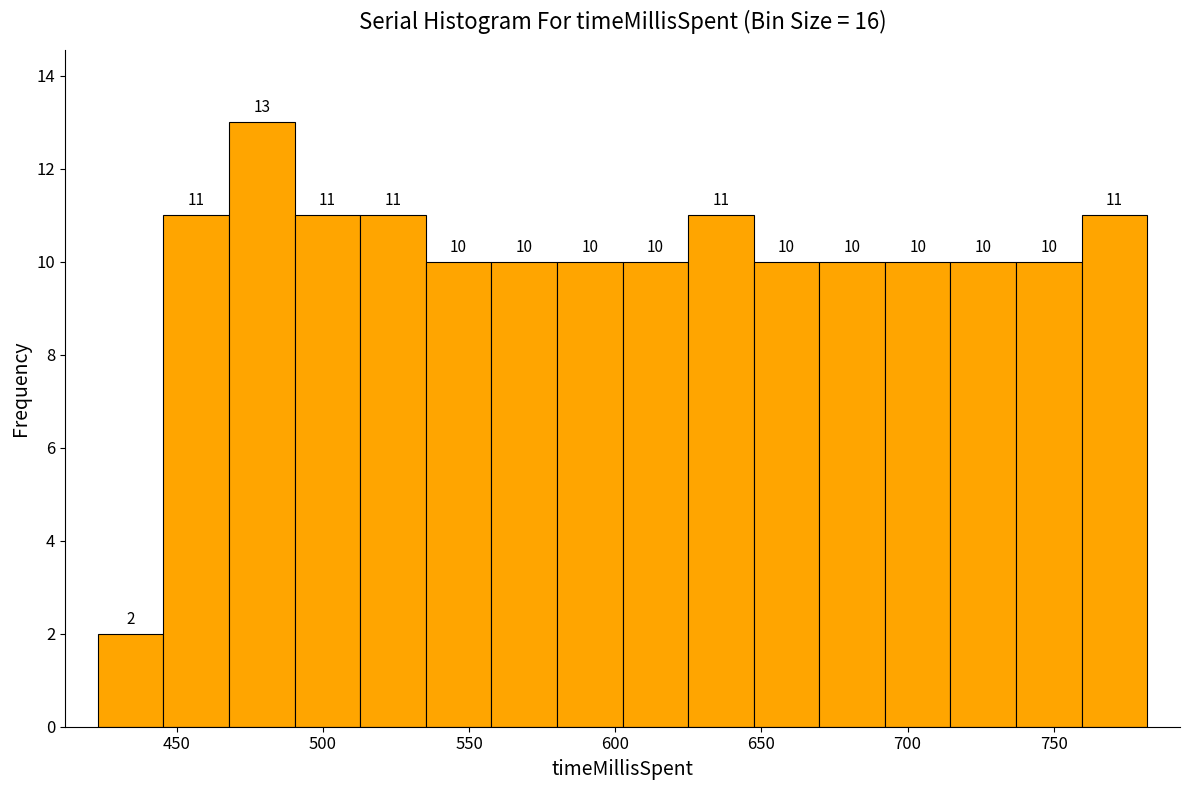

Reading left to right, list every bar in this chart as the range it spans on the x-axis followed by its height. The bar edges are not printed on the chart, so give them approximately, as read against the axis.

425 to 445: 2
445 to 470: 11
470 to 490: 13
490 to 515: 11
515 to 535: 11
535 to 560: 10
560 to 580: 10
580 to 605: 10
605 to 625: 10
625 to 645: 11
645 to 670: 10
670 to 690: 10
690 to 715: 10
715 to 735: 10
735 to 760: 10
760 to 780: 11